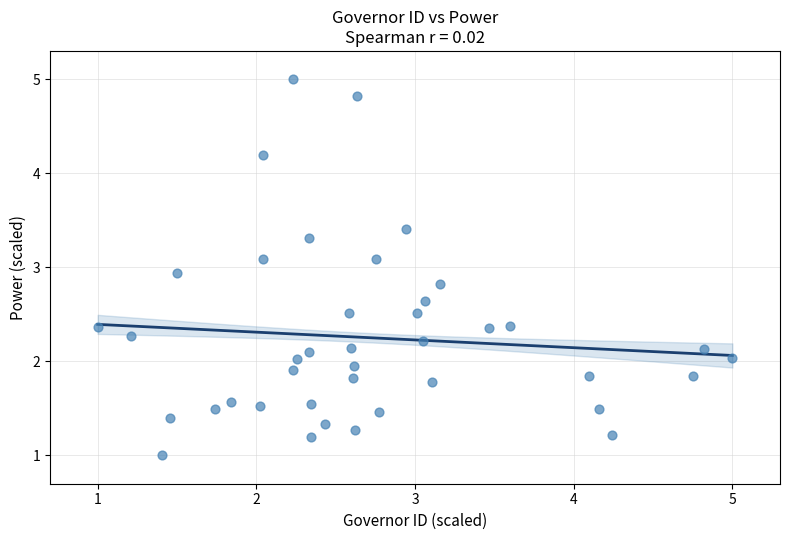

What is the range of Y values (max minus min)?

4.0